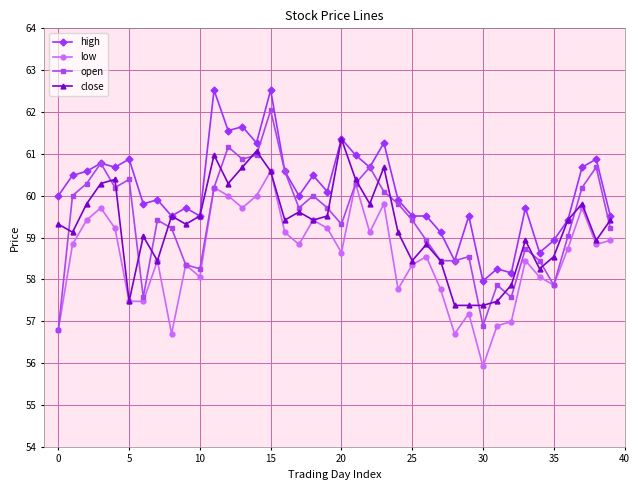

How many distinct data groups are displayed?

4